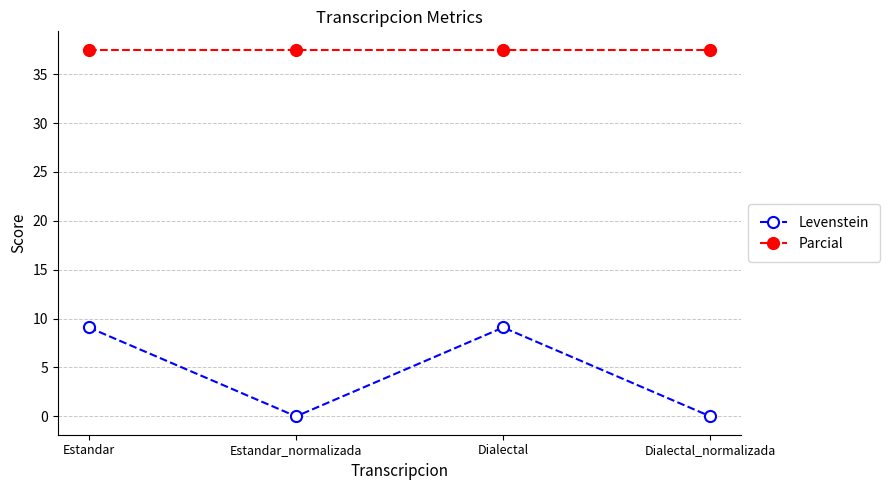

In Levenstein, how many points are lower than both neighbors (excluding endpoints)?

1